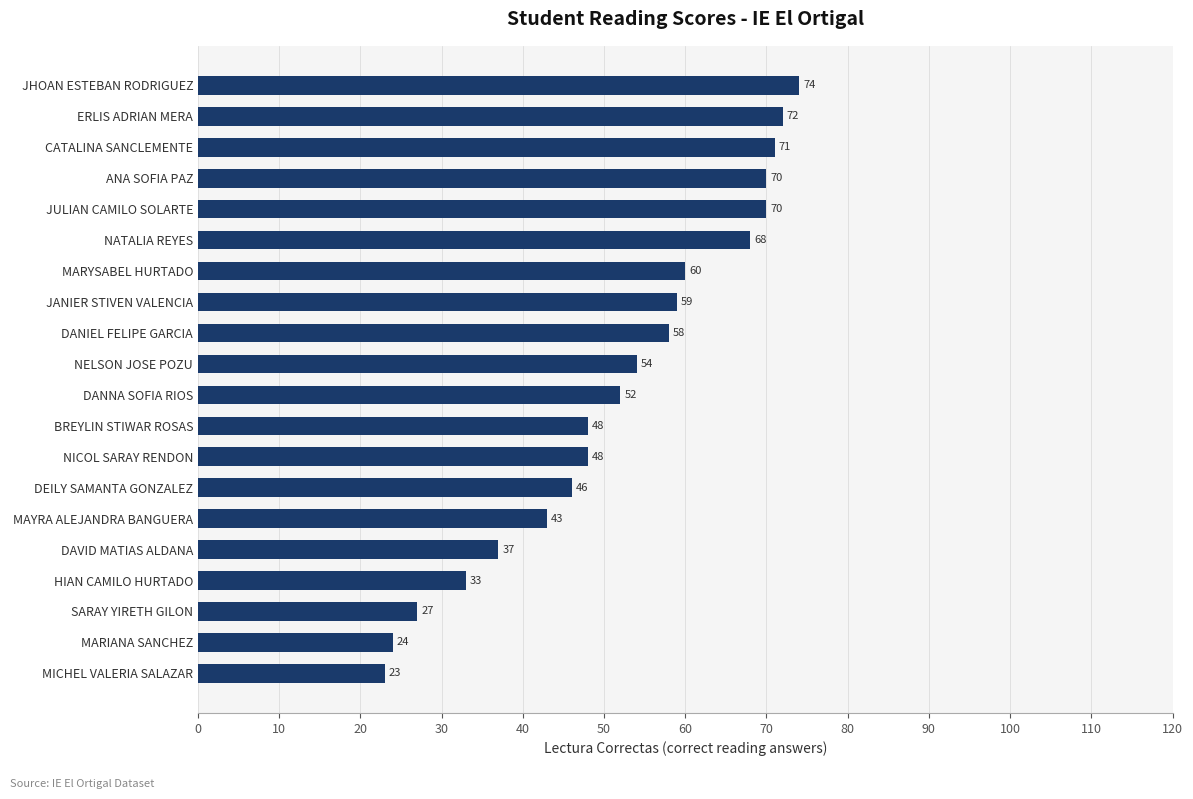

What is the difference between the maximum and second lowest values?

50